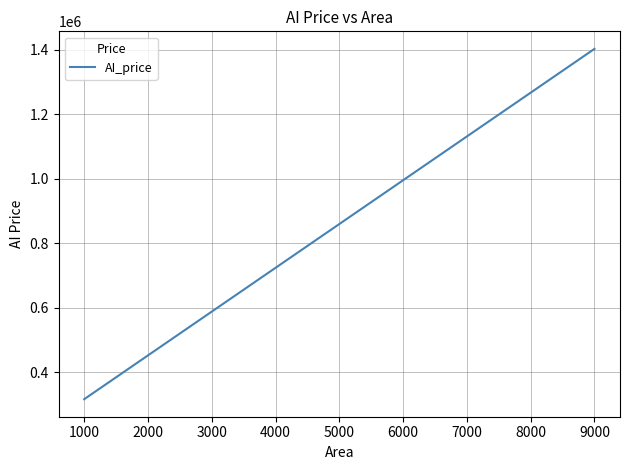

The value at 1000 is 316404.1. True or false?

True